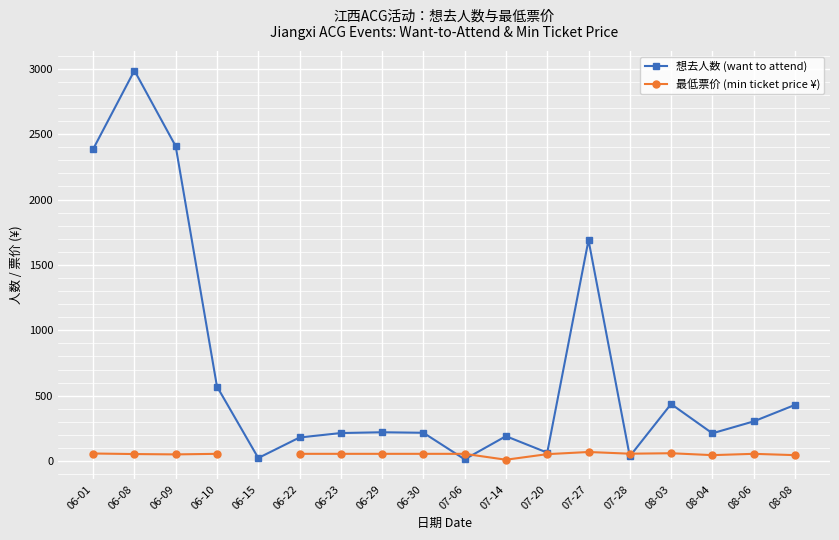

How many lines are shown in the chart?

2